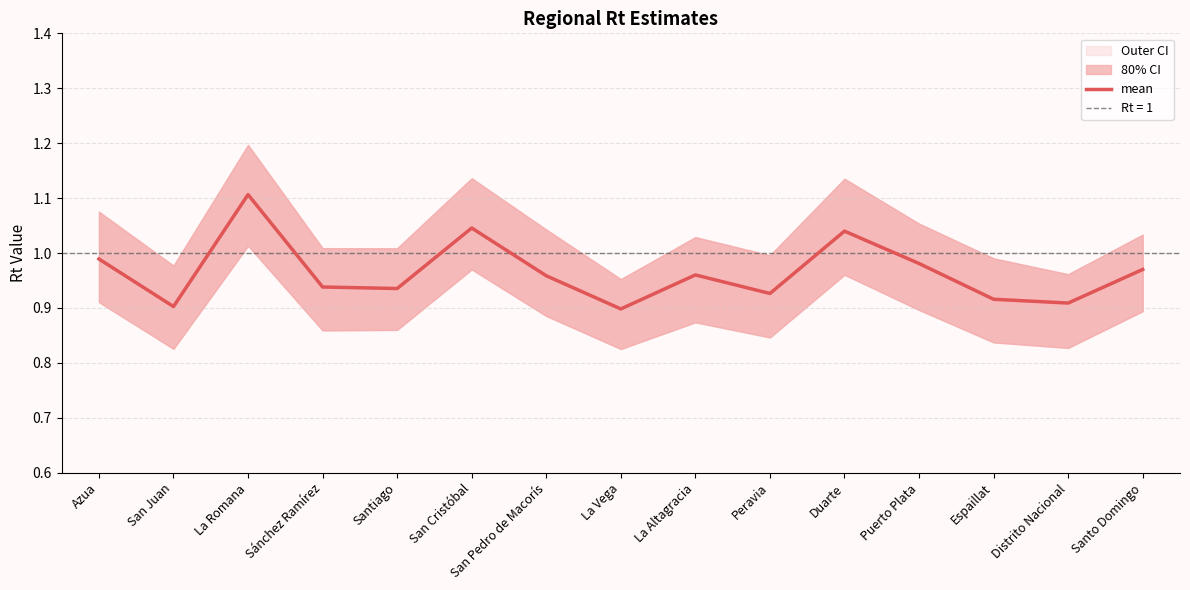

List the labels in order of value, largest first.

La Romana, San Cristóbal, Duarte, Azua, Puerto Plata, Santo Domingo, La Altagracia, San Pedro de Macorís, Sánchez Ramírez, Santiago, Peravia, Espaillat, Distrito Nacional, San Juan, La Vega